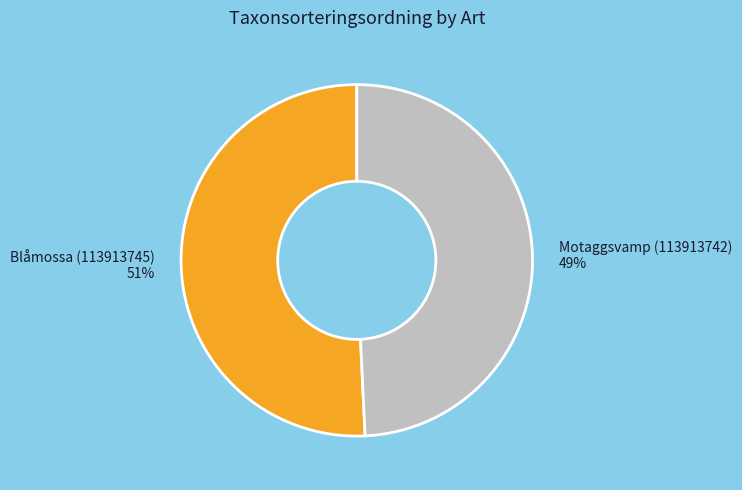

What is the smallest slice in the pie chart?

Motaggsvamp (113913742)